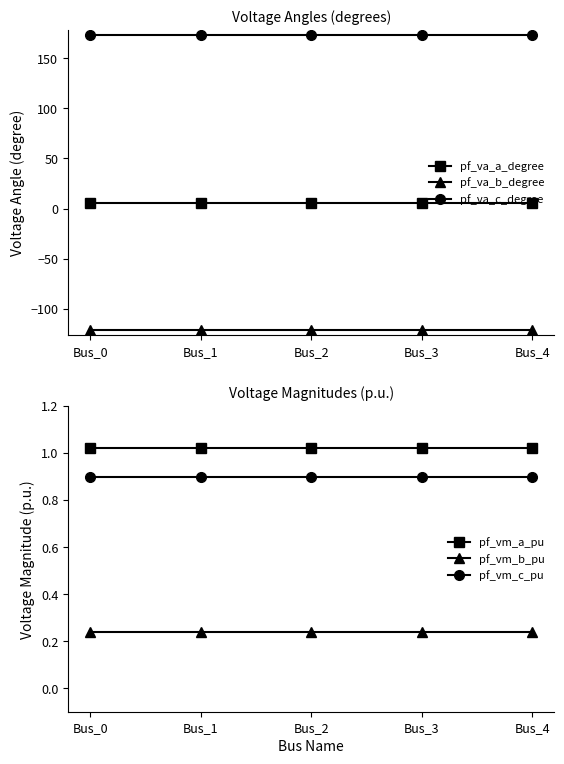

Is it true that pf_vm_b_pu equals 0.2 at Bus_3?

True